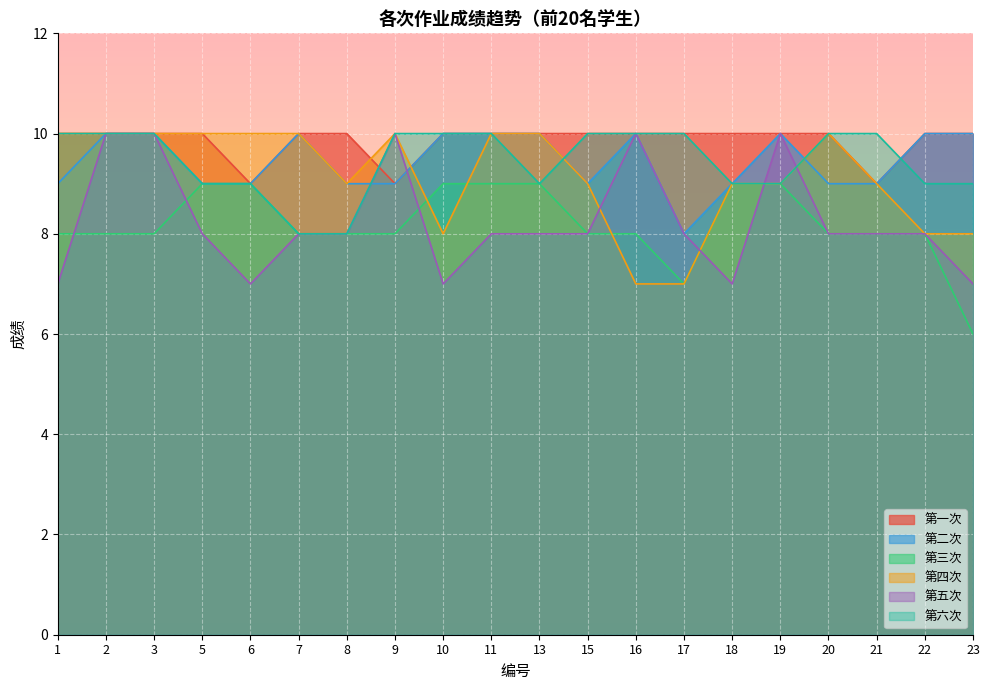

What is the total value across all series at 16?

55